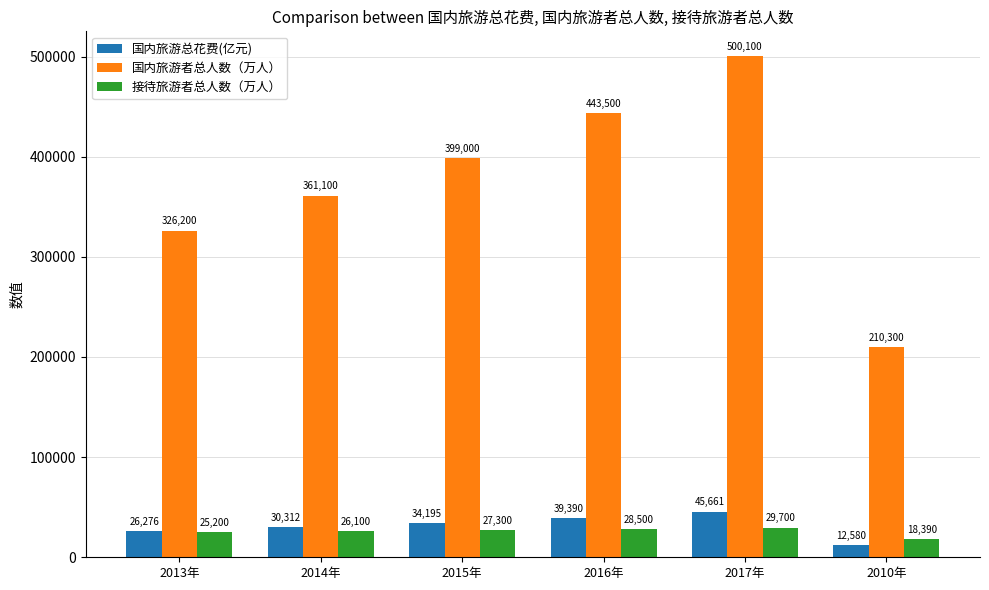

Between 2015年 and 2016年, which series saw the biggest shift?

国内旅游者总人数（万人）